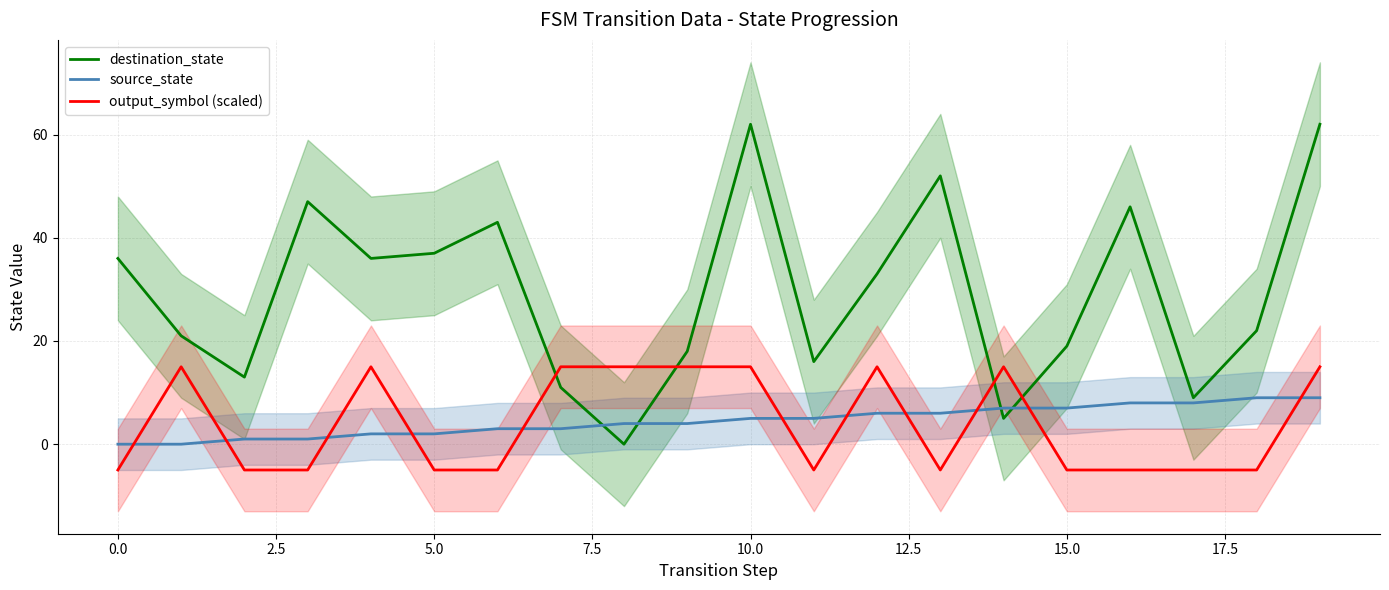

Is it true that output_symbol (scaled) equals 15 at 10.0?

True